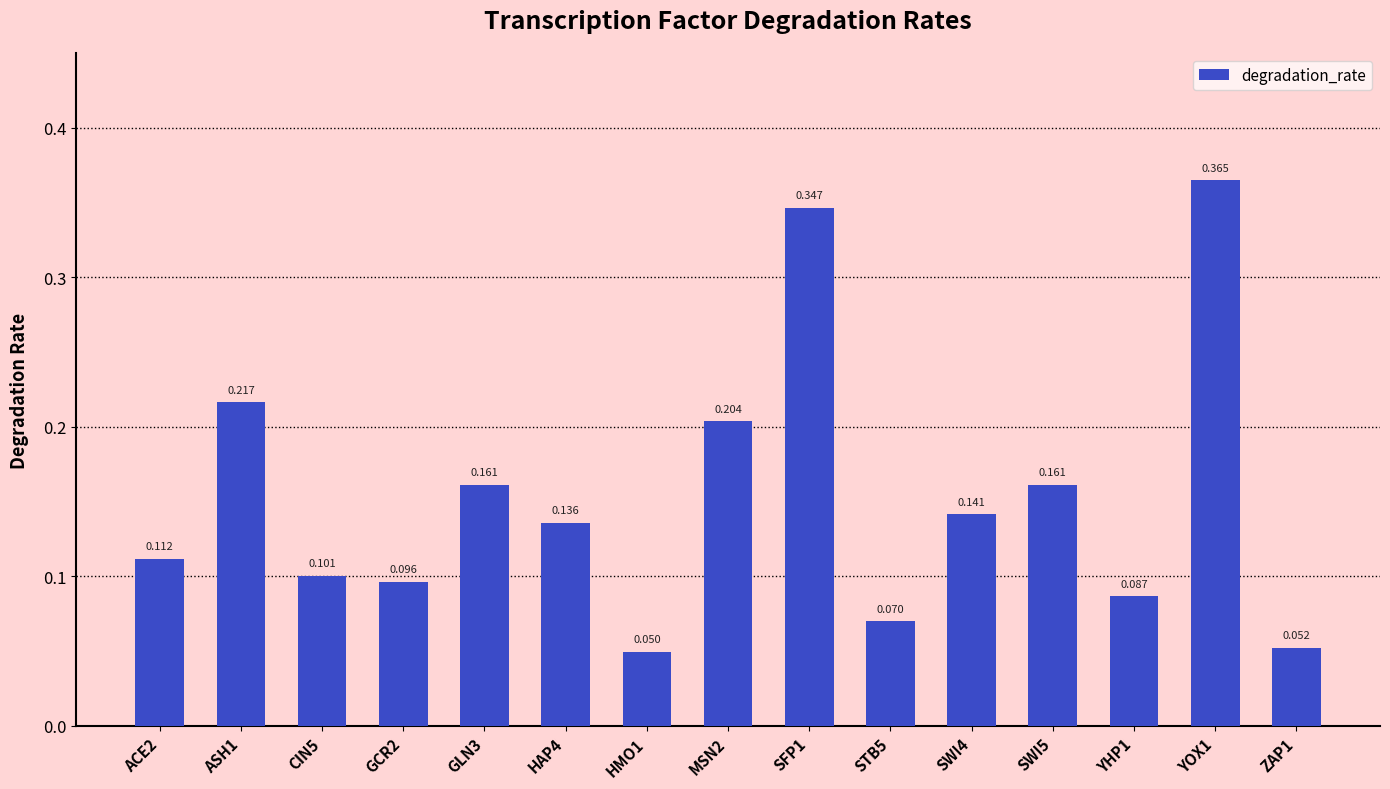

What is the change in value from ASH1 to ZAP1?

-0.2